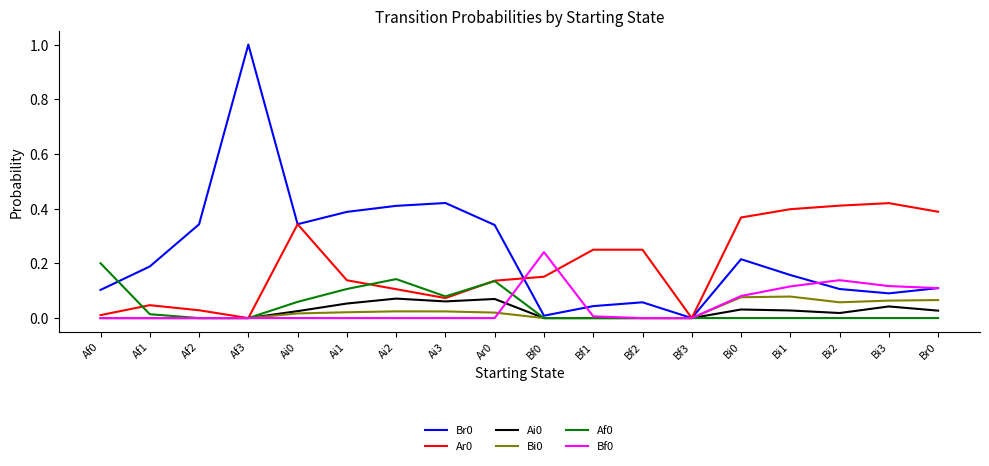

What is the maximum value shown in the chart?

1.0